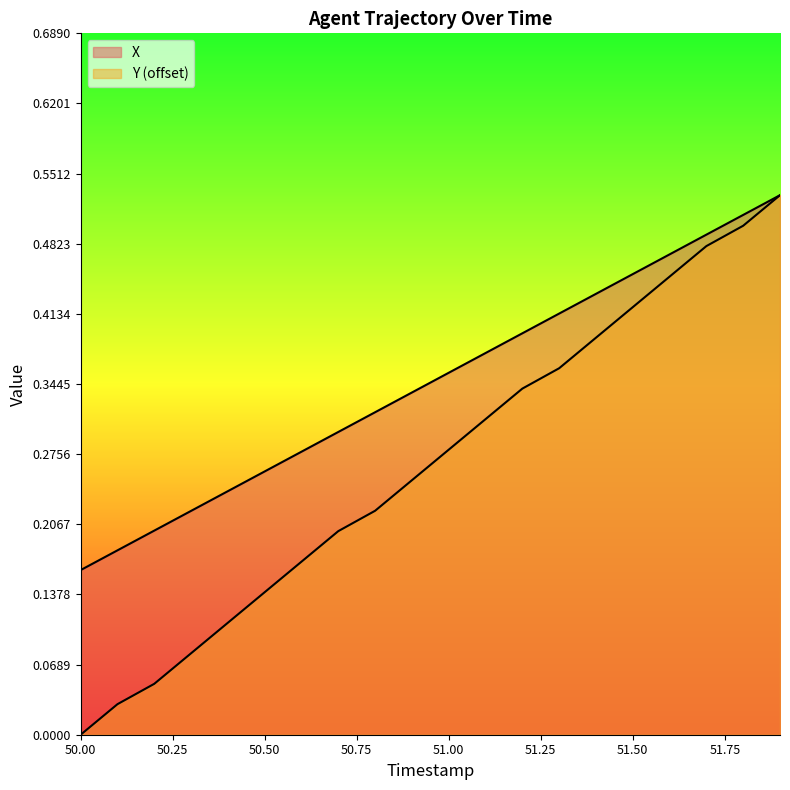

Does the chart display data point markers on the line(s)?

No